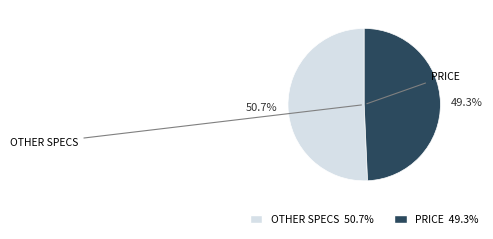

To the nearest percent, what is the difference between the largest and smallest slice percentages?

1%